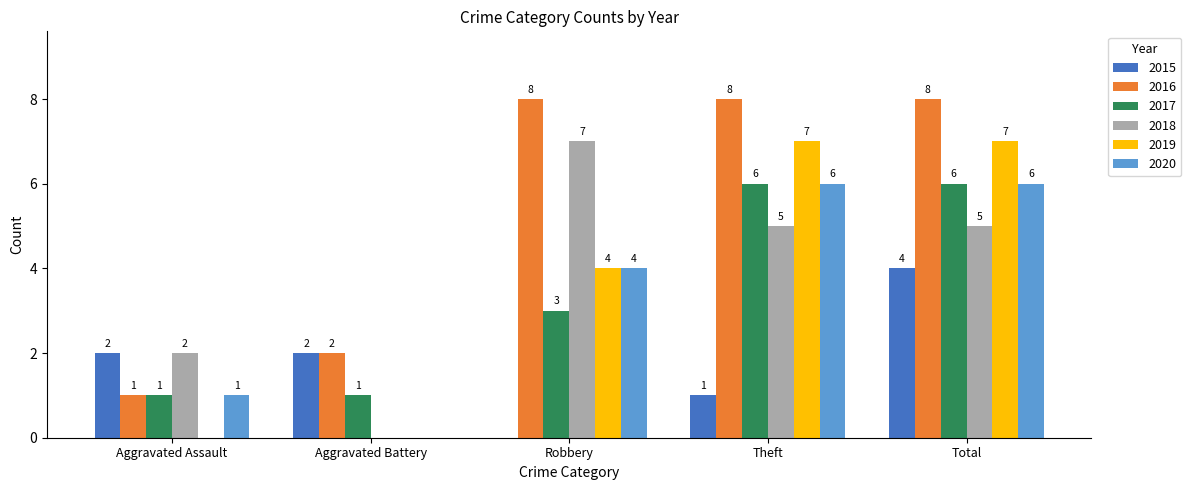

What is the sum of the 2016 values at Total and Theft?

16